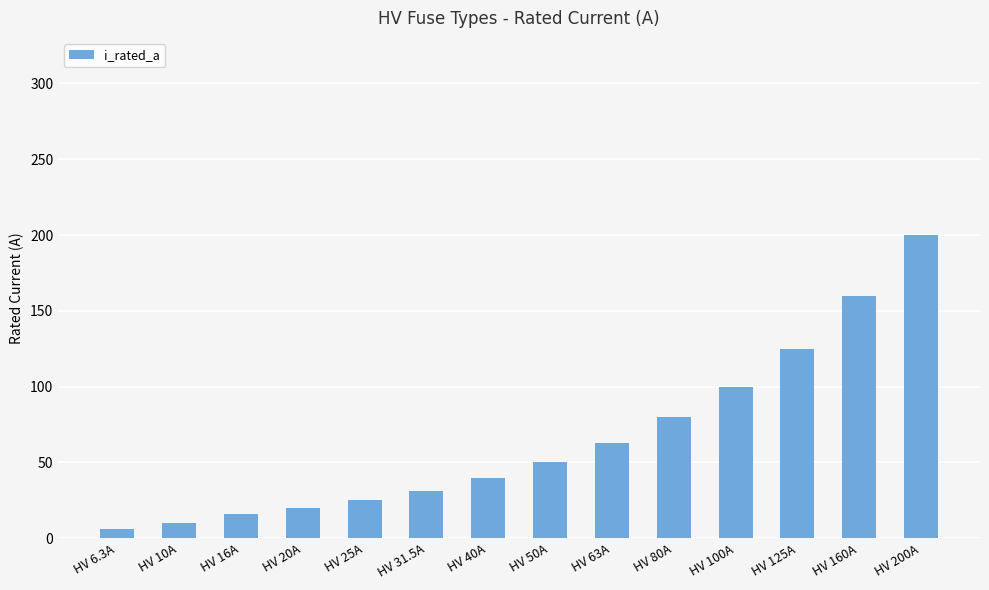

Is it true that the value at HV 80A is 53.6?

False